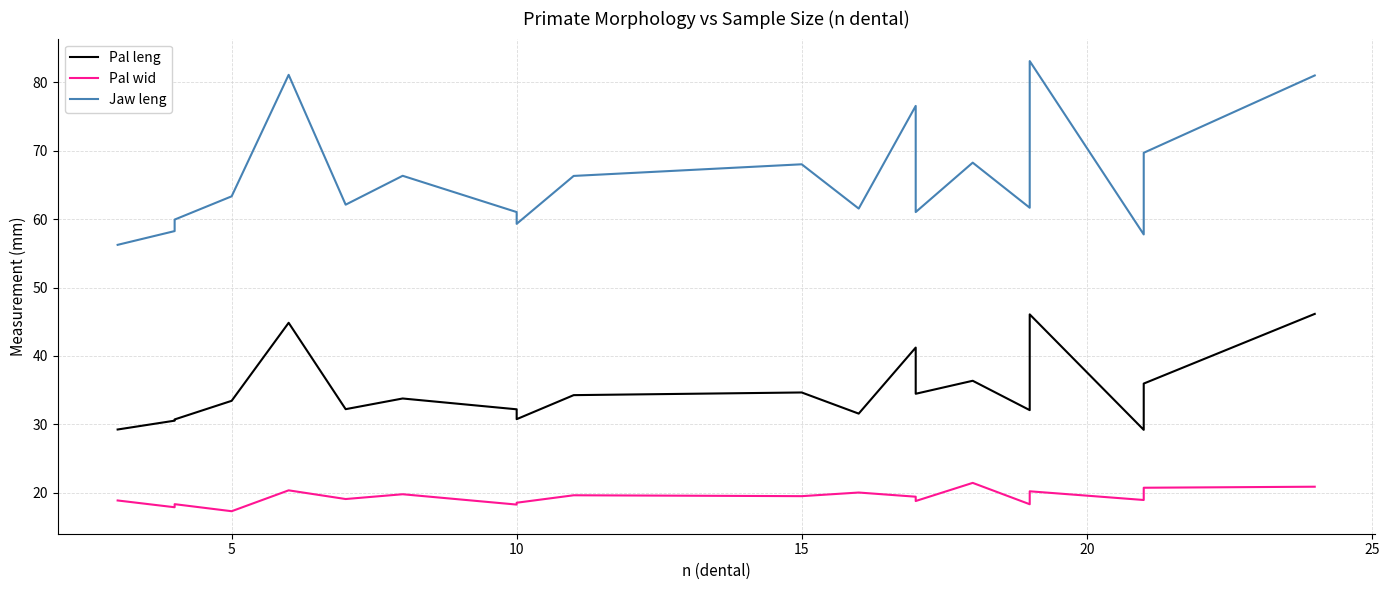

List the series in order of their peak value, highest first.

Jaw leng, Pal leng, Pal wid